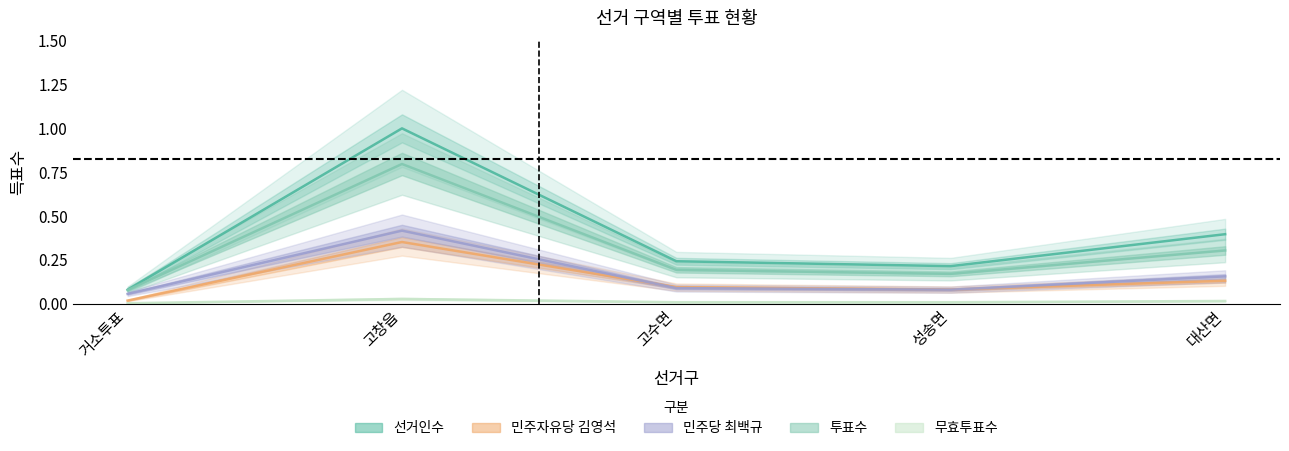

The 선거인수 series shows 0.4 at 고수면. True or false?

False